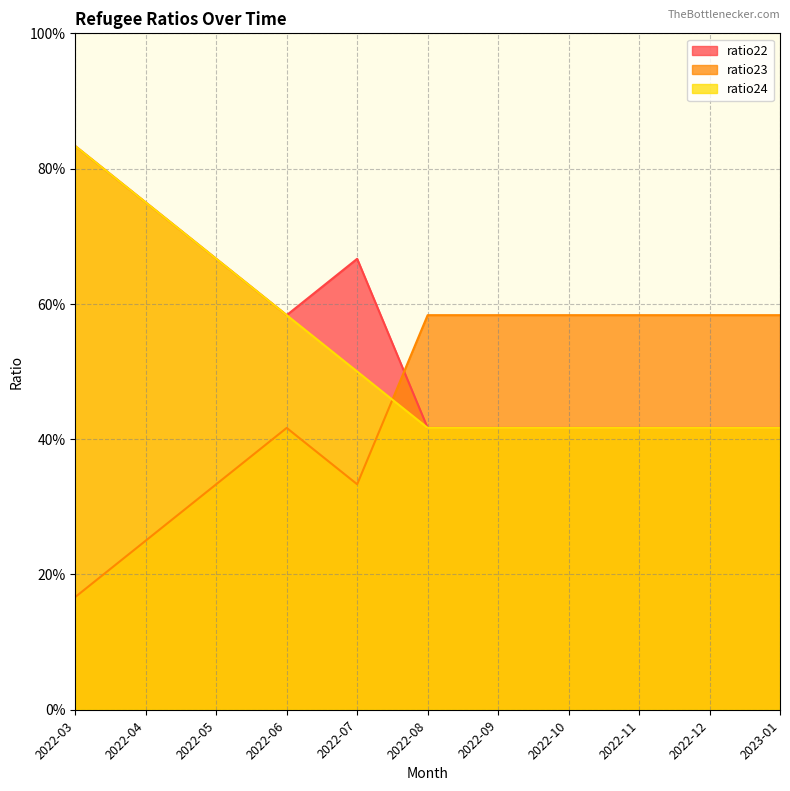

True or false: ratio23 and ratio22 intersect in this chart.

True